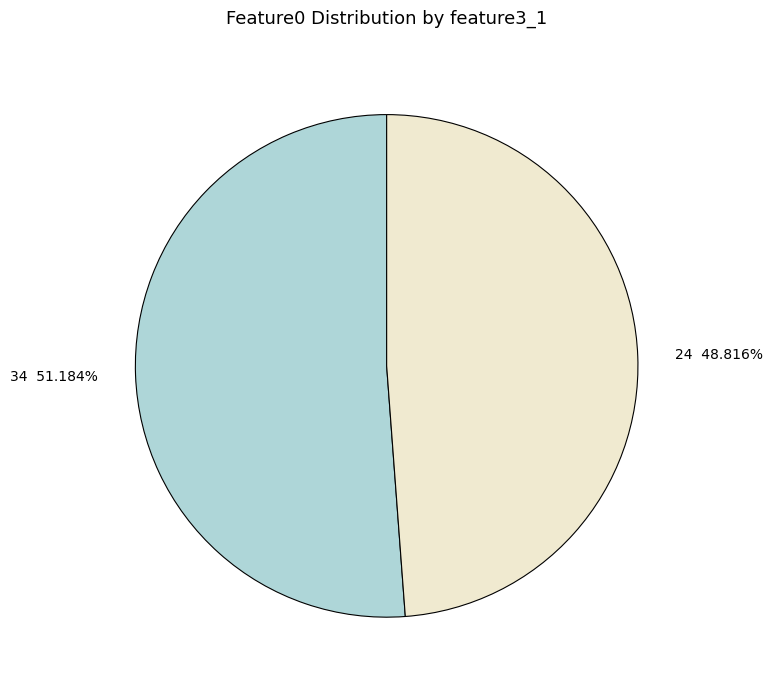

To the nearest percent, what is the difference between the largest and smallest slice percentages?

2%